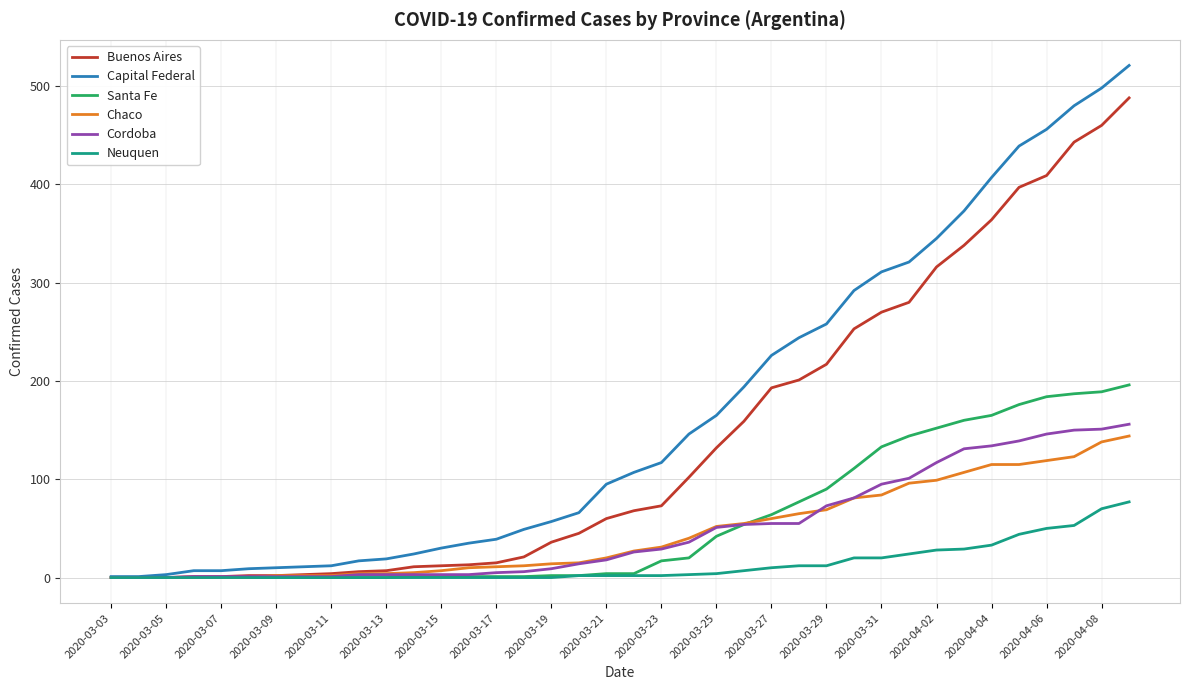

What is the greatest value displayed?

521